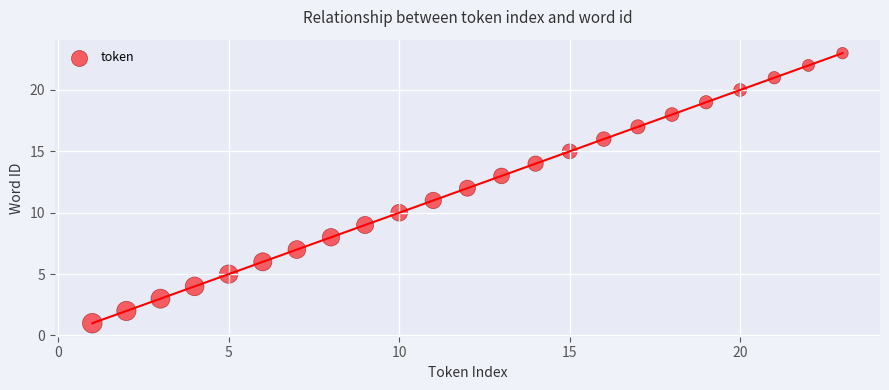

What is the range of X values (max minus min)?

22